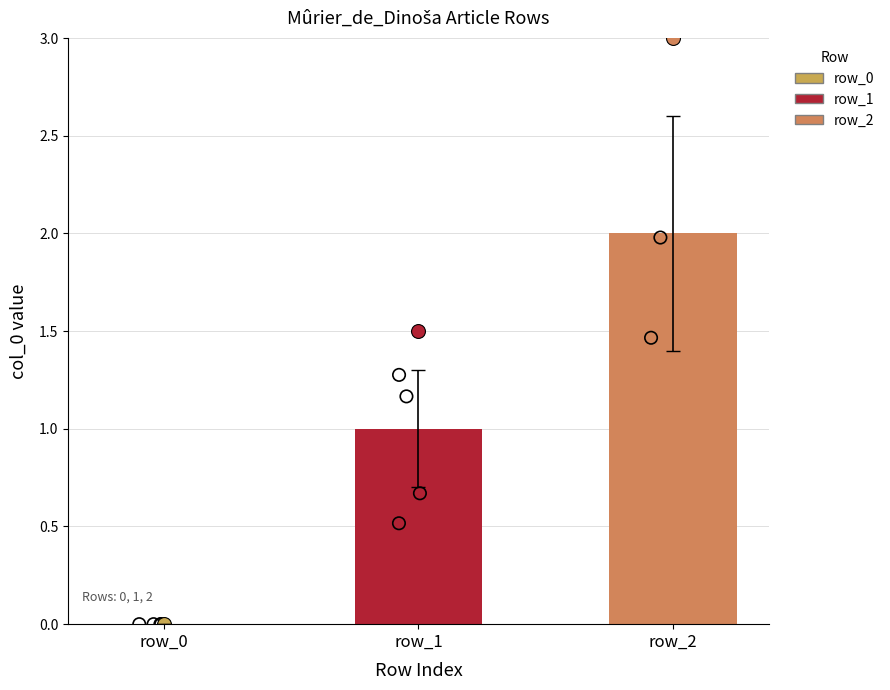

What is the ratio of the value at row_2 to the value at row_1?

2.0